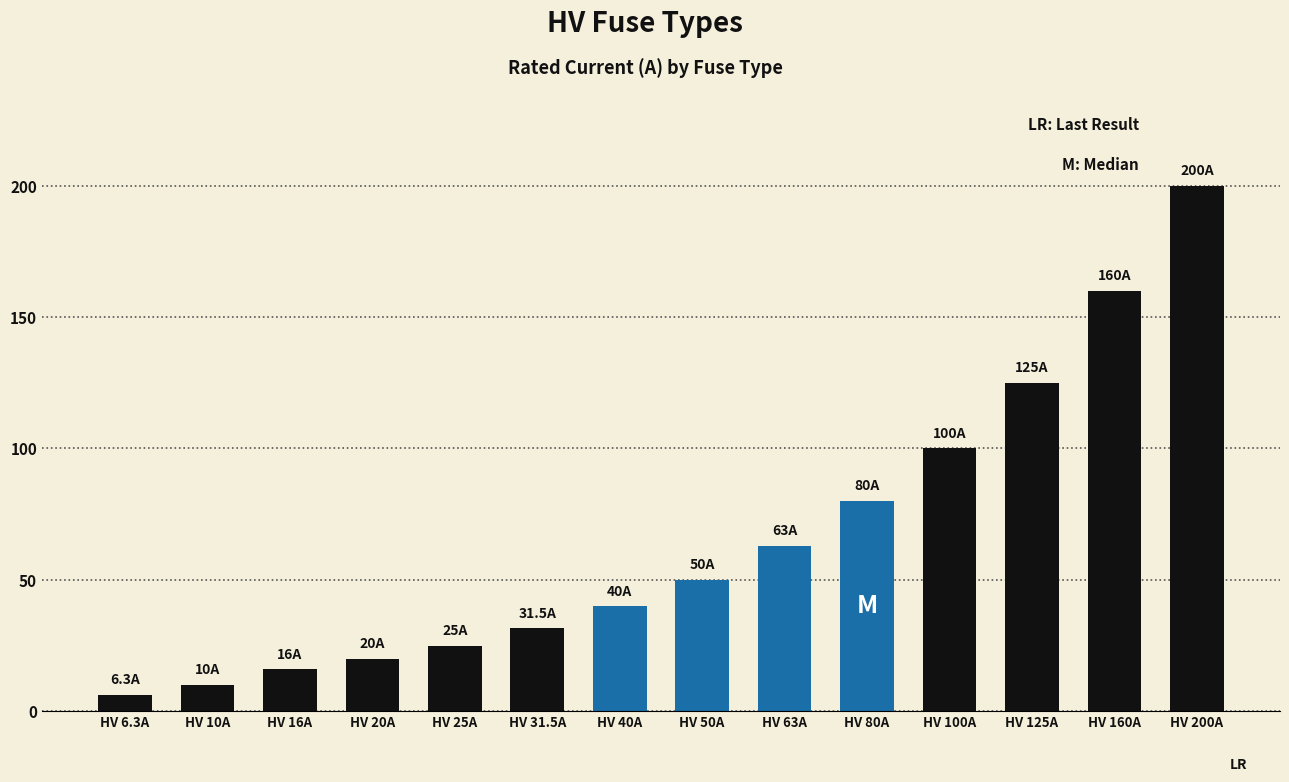

What is the approximate value at HV 80A?

80.0